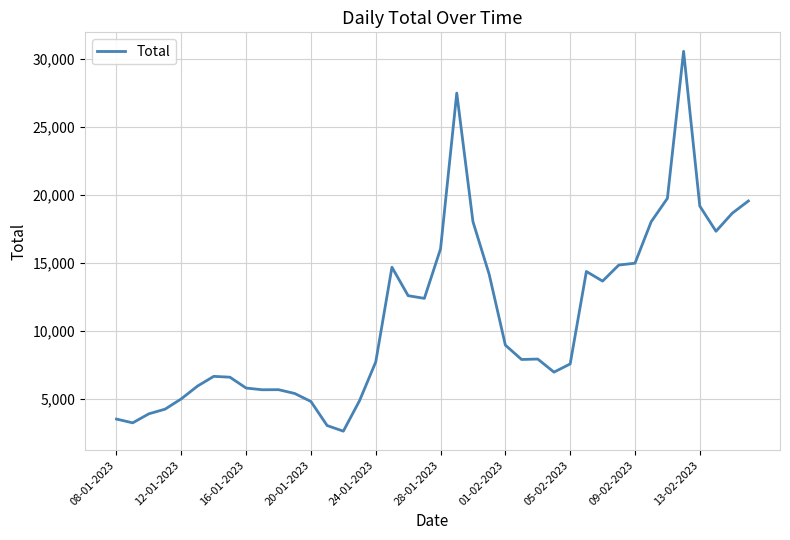

What is the difference between the maximum and minimum values?

27906